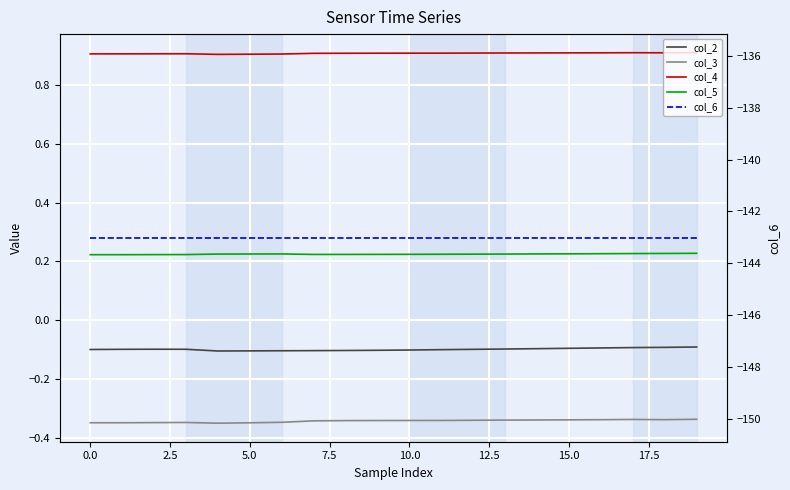

Which series has the largest total across all categories?

col_4